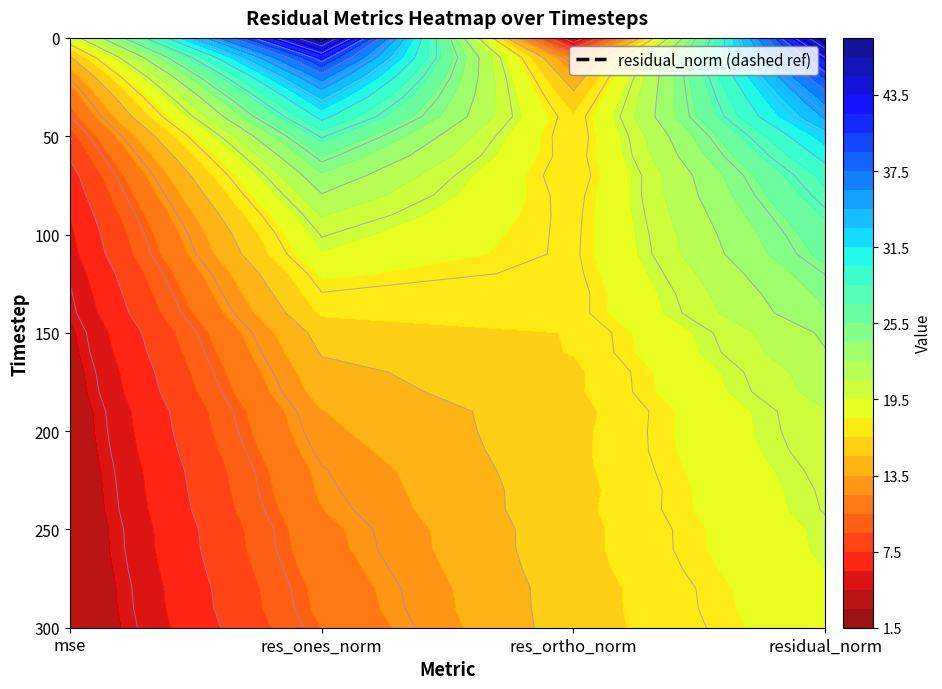

Reading left to right, what are all the values shown in this chart?

mse: 18.8	14.8	12.6	11.0	9.9	8.5	7.7	6.9	6.5	6.1	5.7	5.5	5.1	4.9	4.7	4.2	4.1	3.9	3.8	3.6	3.6	3.5	3.4	3.3	3.3	3.2	3.2	3.1	3.0	3.0	3.0
res_ones_norm: 47.8	41.0	36.6	33.3	30.5	27.7	25.5	23.8	22.4	21.1	20.1	19.4	18.2	17.5	16.7	15.6	15.1	14.6	14.1	13.5	13.2	12.8	12.4	12.2	12.0	11.6	11.5	11.2	11.0	10.8	10.5
res_ortho_norm: 3.1	11.4	13.9	15.5	16.6	16.6	16.8	16.6	17.0	17.1	17.2	17.3	17.2	17.0	17.1	16.6	16.6	16.2	16.3	16.0	16.1	16.2	16.1	16.0	16.1	16.0	16.0	16.0	15.8	15.8	15.8
residual_norm: 47.9	42.5	39.2	36.7	34.8	32.3	30.6	29.0	28.1	27.2	26.5	26.0	25.0	24.4	23.9	22.8	22.4	21.8	21.5	20.9	20.8	20.6	20.4	20.2	20.1	19.8	19.7	19.5	19.3	19.2	19.0